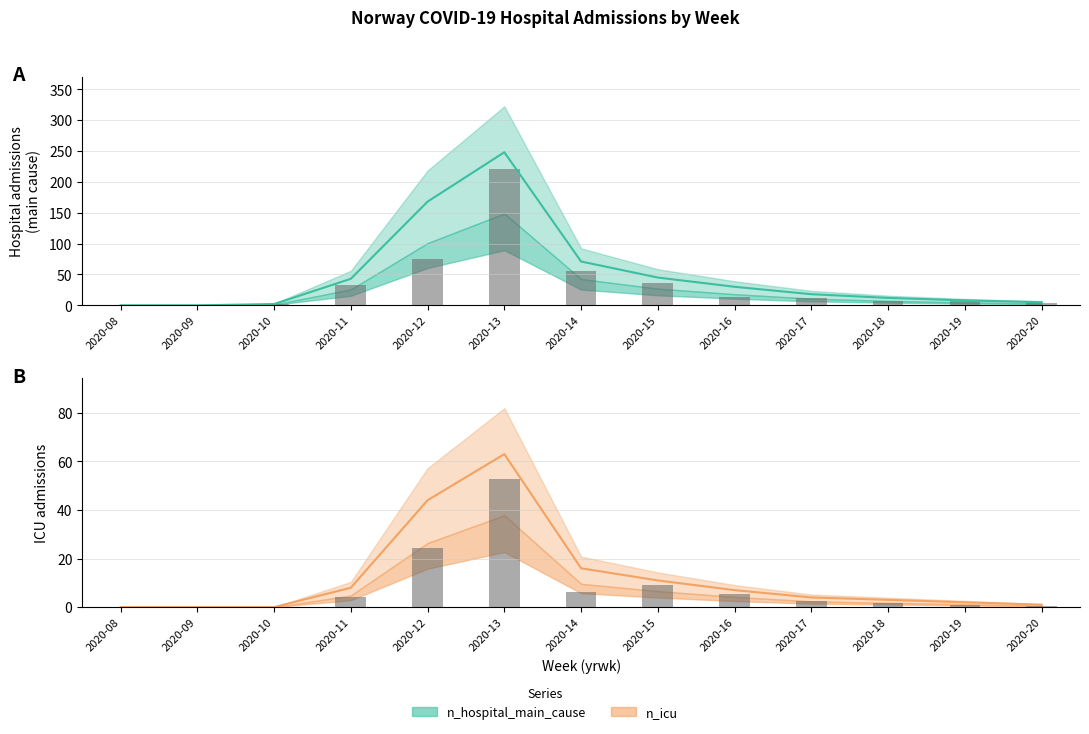

Which series has the largest range (max minus min)?

n_hospital_main_cause